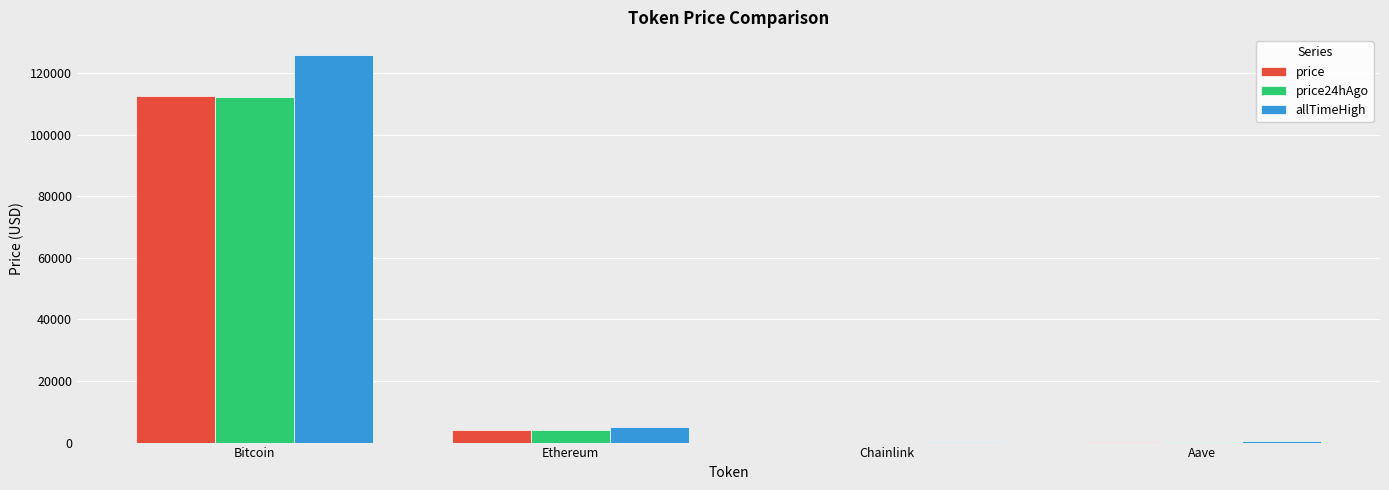

Is it true that allTimeHigh equals 27081.0 at Bitcoin?

False